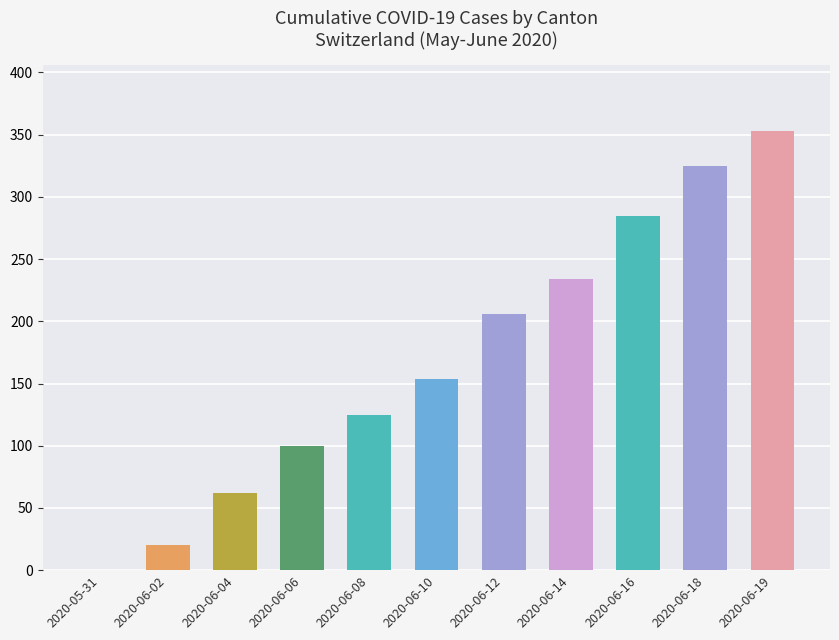

What is the greatest value displayed?

353